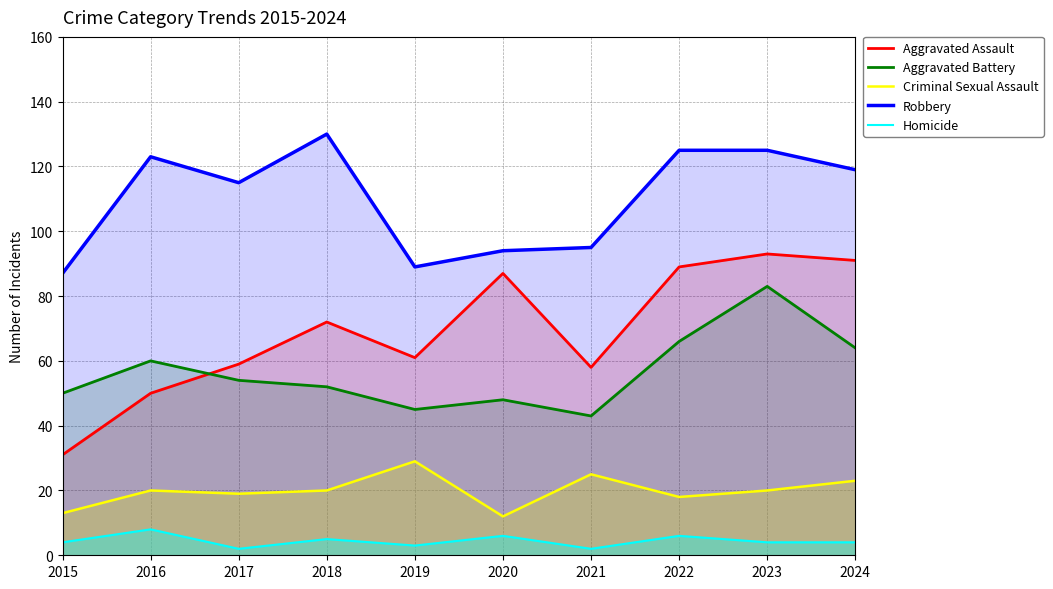

The Robbery series shows 94 at 2020. True or false?

True